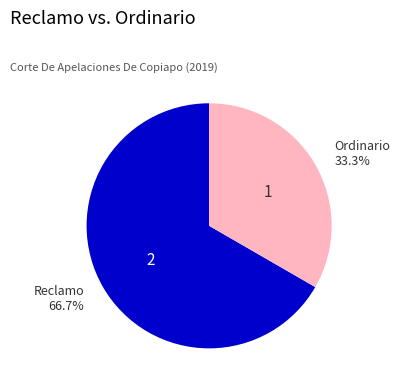

Is there any slice that represents more than half of the pie?

Yes